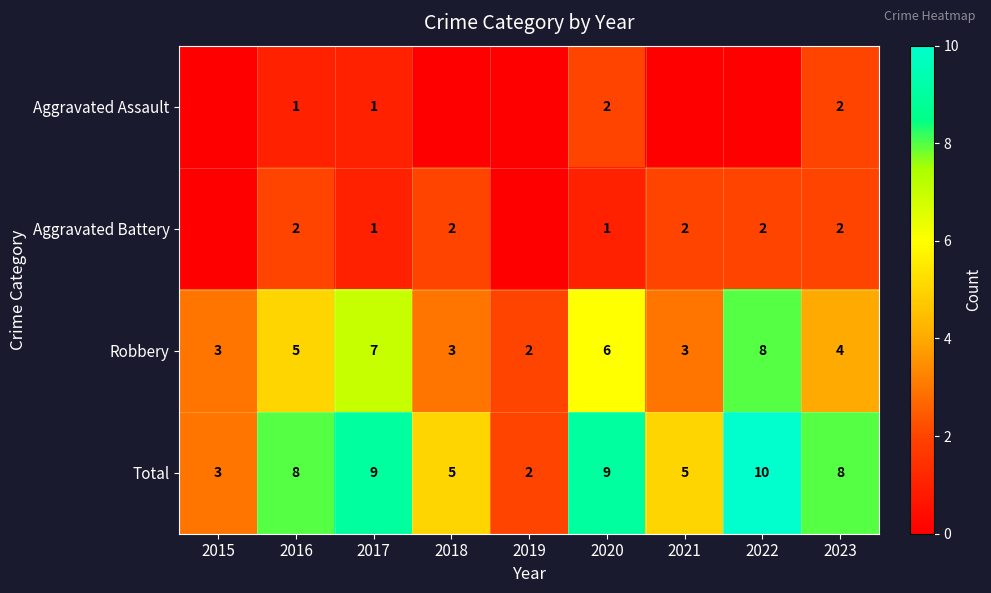

The value of Total at 2021 is 5. True or false?

True